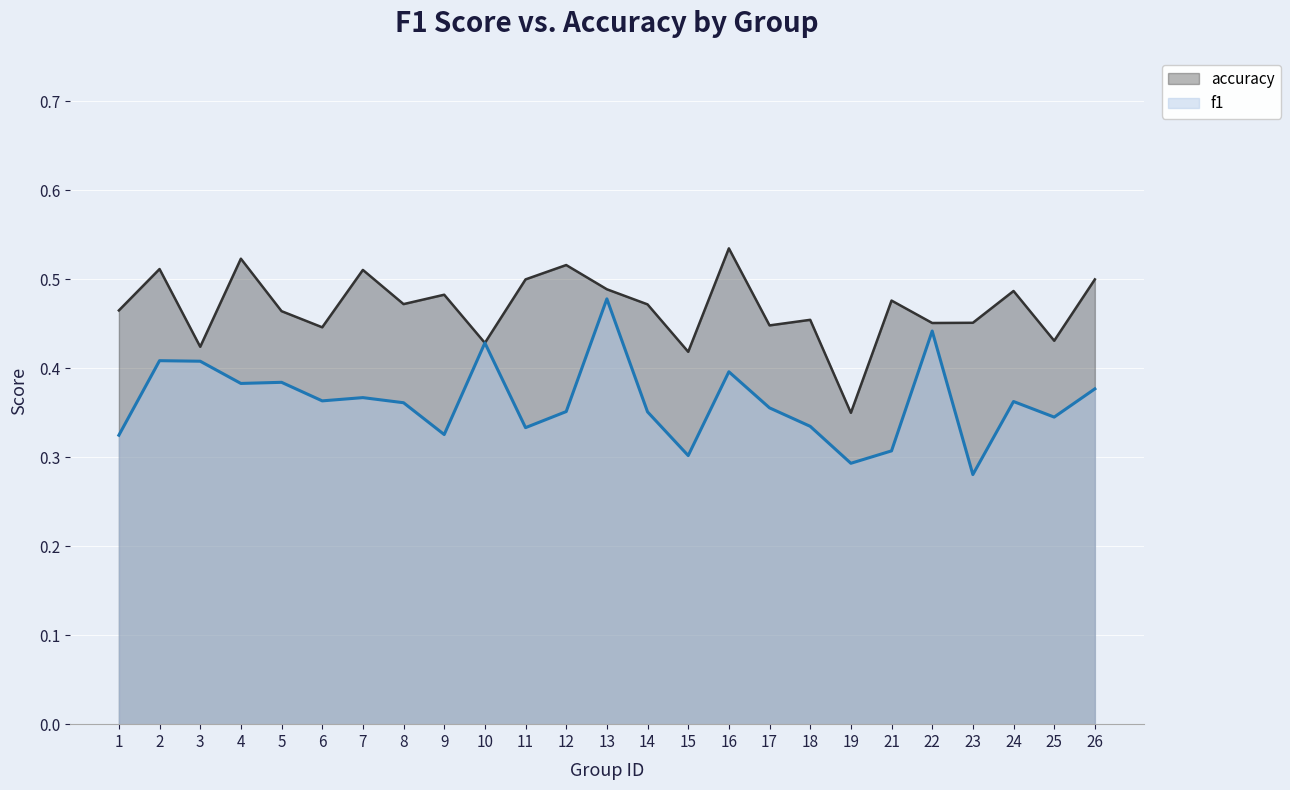

How many interior local valleys does the accuracy series have?

9